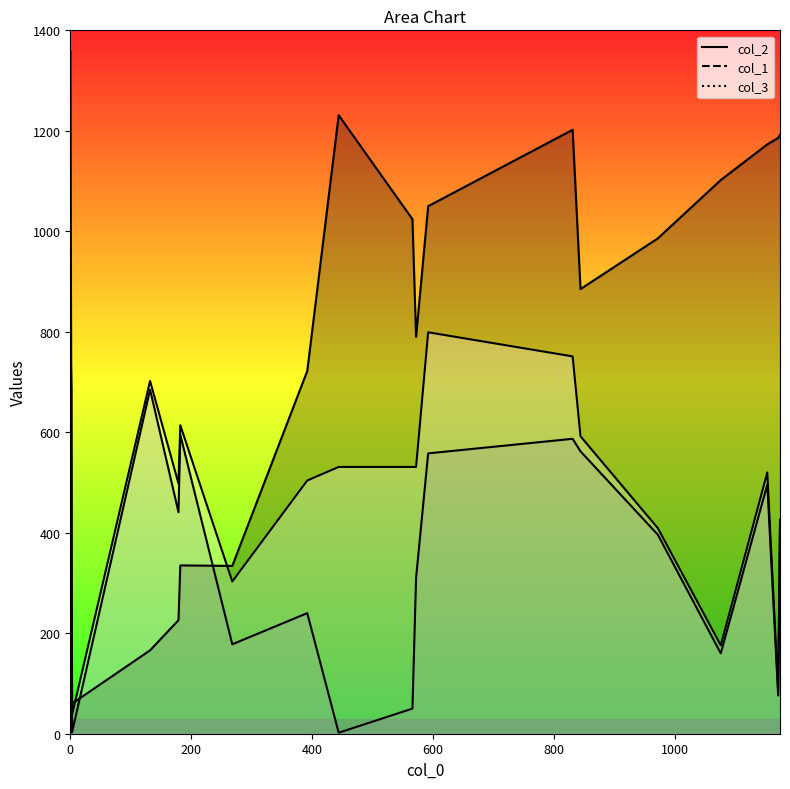

Reading left to right, transcribe all the data shown in this chart.

col_2: 0=1359	831=1202	572=790	972=986	179=226	1174=1192	2=272	2=509	444=1231	844=885	3=60	1076=1102	268=334	1171=1186	392=722	592=1050	132=166	182=335	1153=1173	566=1024
col_1: 0=0	831=587	572=310	972=396	179=441	1174=414	2=187	2=187	444=2	844=562	3=3	1076=160	268=178	1171=76	392=240	592=558	132=685	182=595	1153=496	566=50
col_3: 0=799	831=751	572=531	972=409	179=498	1174=426	2=589	2=687	444=531	844=592	3=38	1076=176	268=303	1171=85	392=504	592=799	132=702	182=614	1153=520	566=531